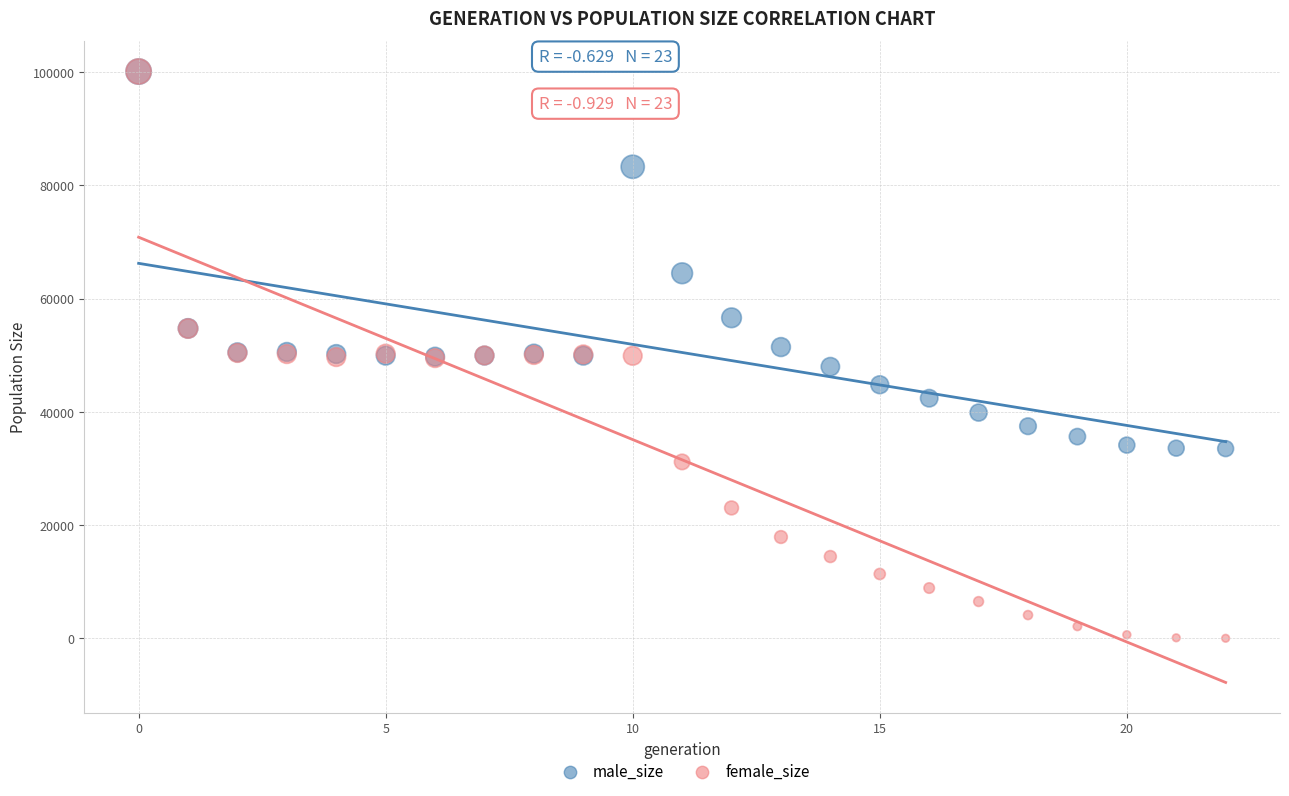

Which series reaches the minimum Y coordinate?

female_size